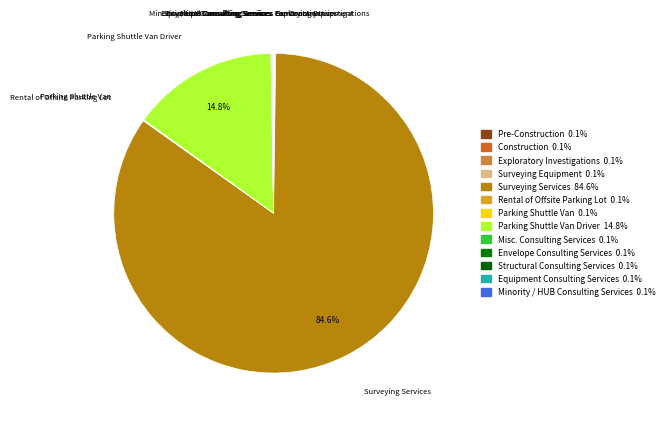

Which slice is the largest?

Surveying Services